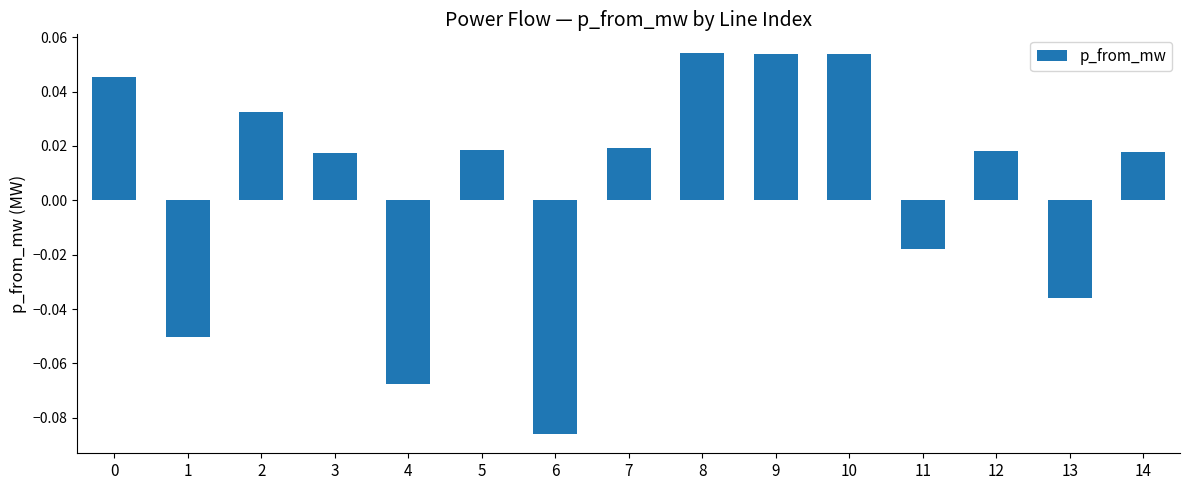

Which has a higher value, 5 or 1?

5